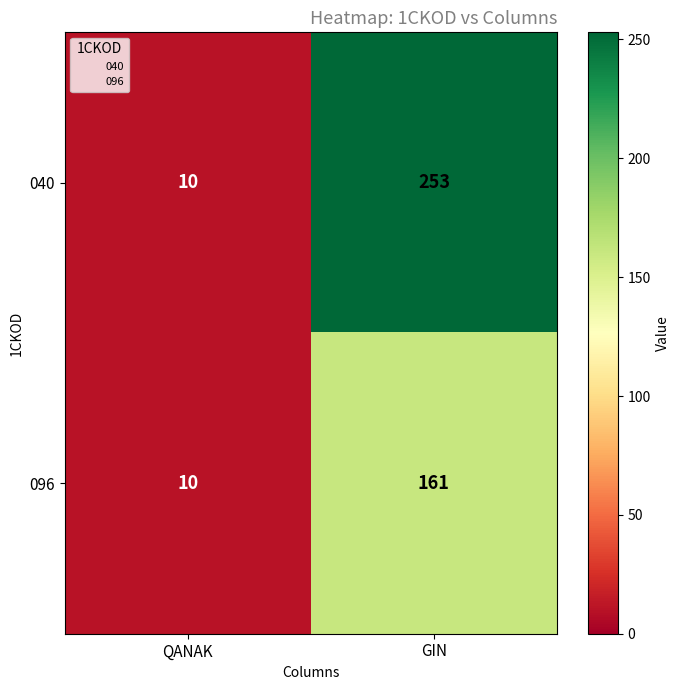

What is the sum of all 040 values?

263